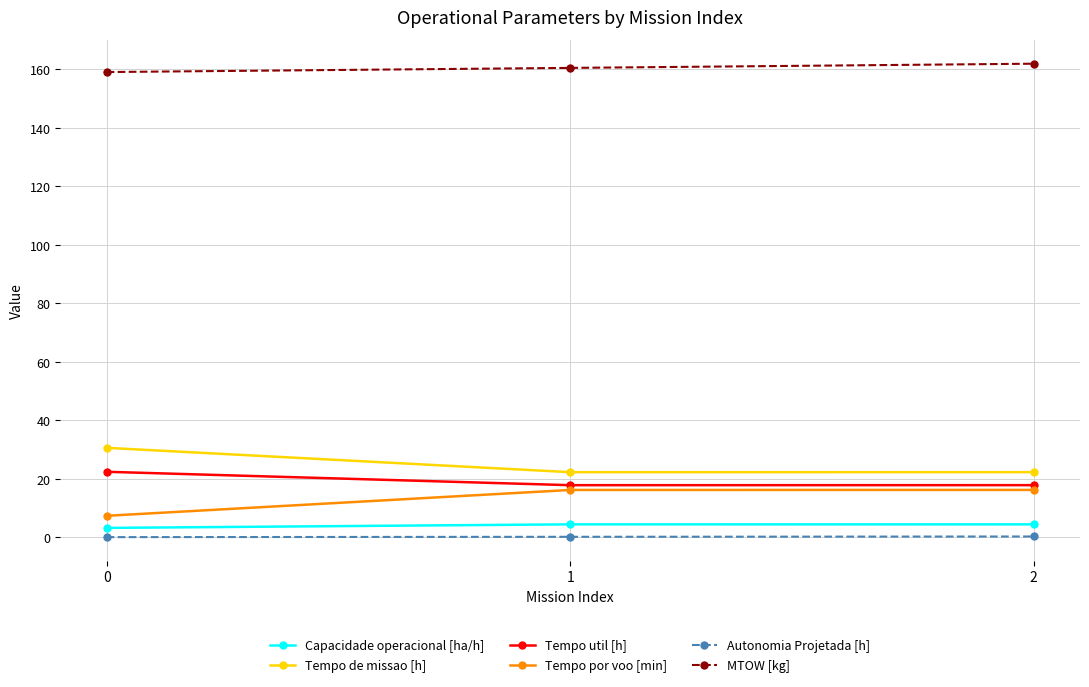

The value of Tempo por voo [min] at 2 is 16.2. True or false?

True